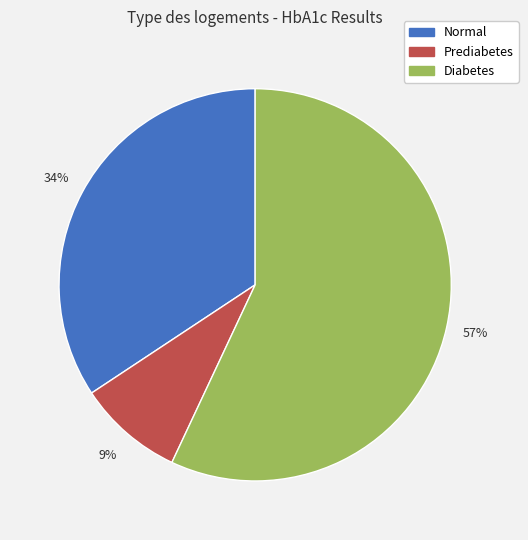

Rank the categories by value from highest to lowest.

Diabetes, Normal, Prediabetes